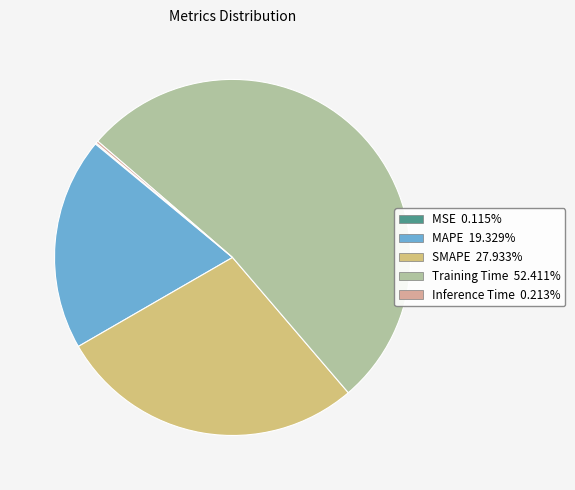

Is there any slice that represents more than half of the pie?

Yes